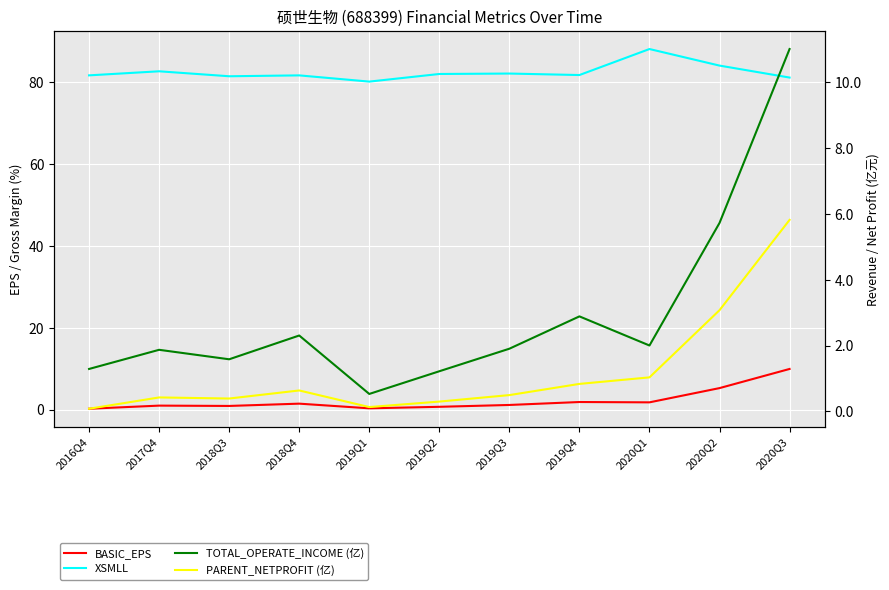

What is the average value of the PARENT_NETPROFIT (亿) series?

1.2